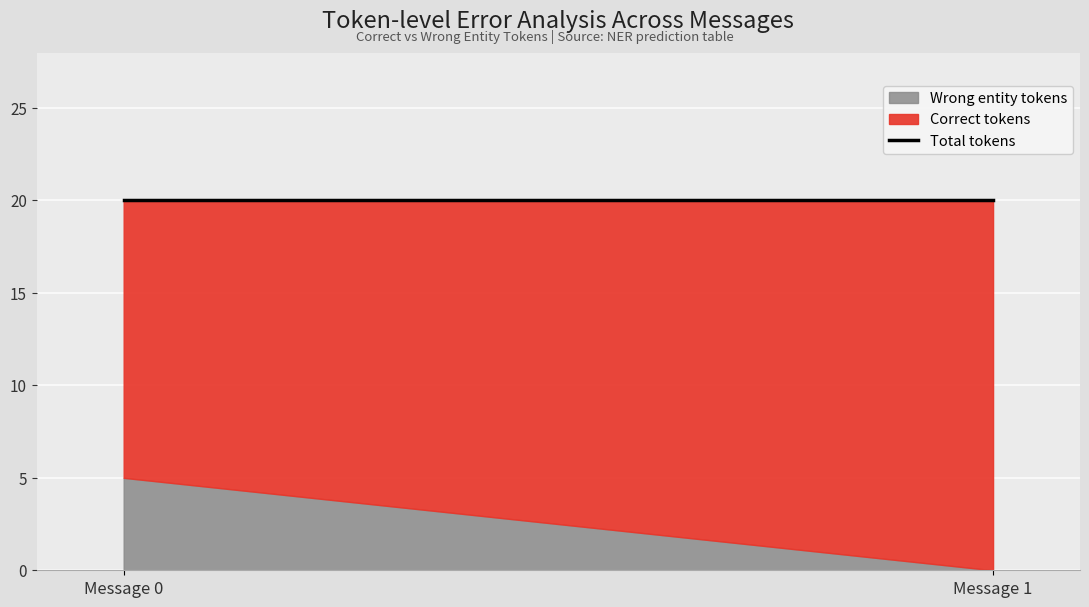

What are all the series names shown in the legend?

Correct tokens, Wrong entity tokens, Total tokens